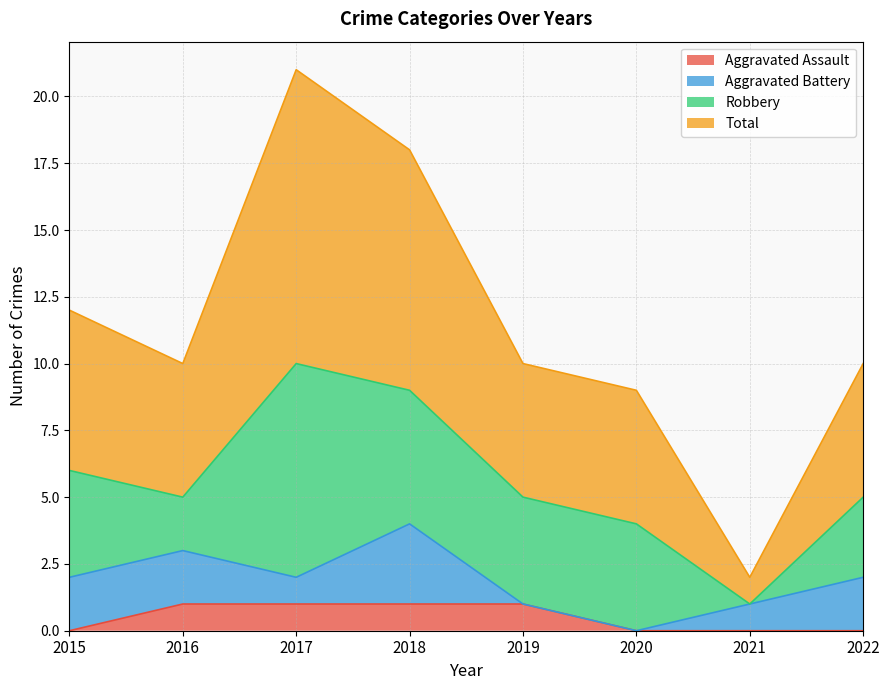

True or false: Aggravated Assault has a value of 1 at 2018.

True